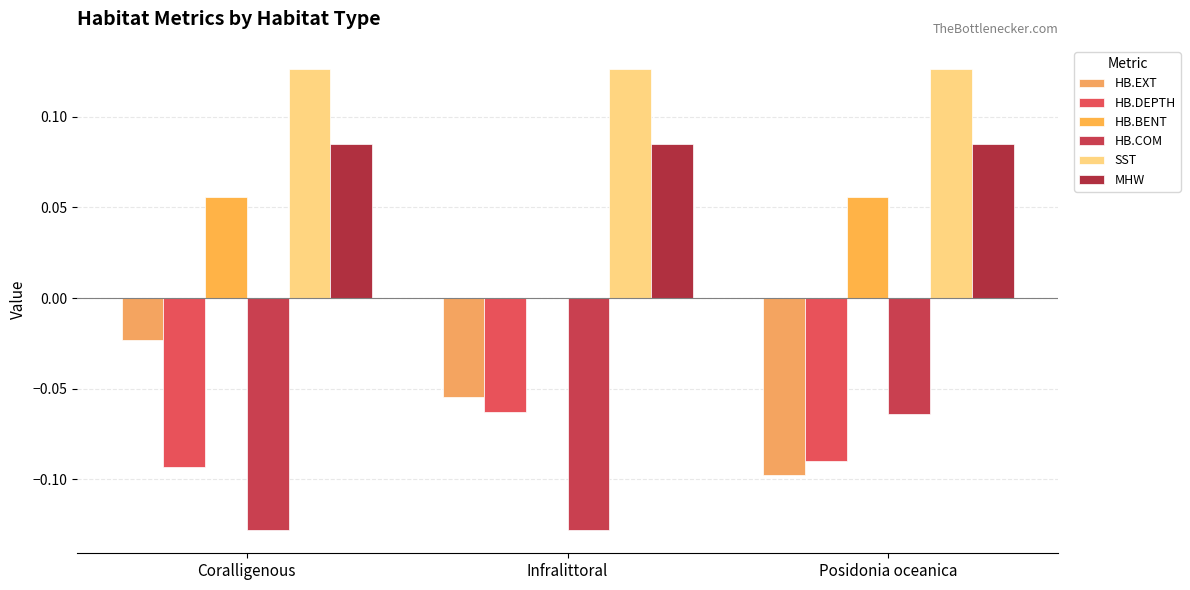

At how many categories does at least one series exceed 0?

3